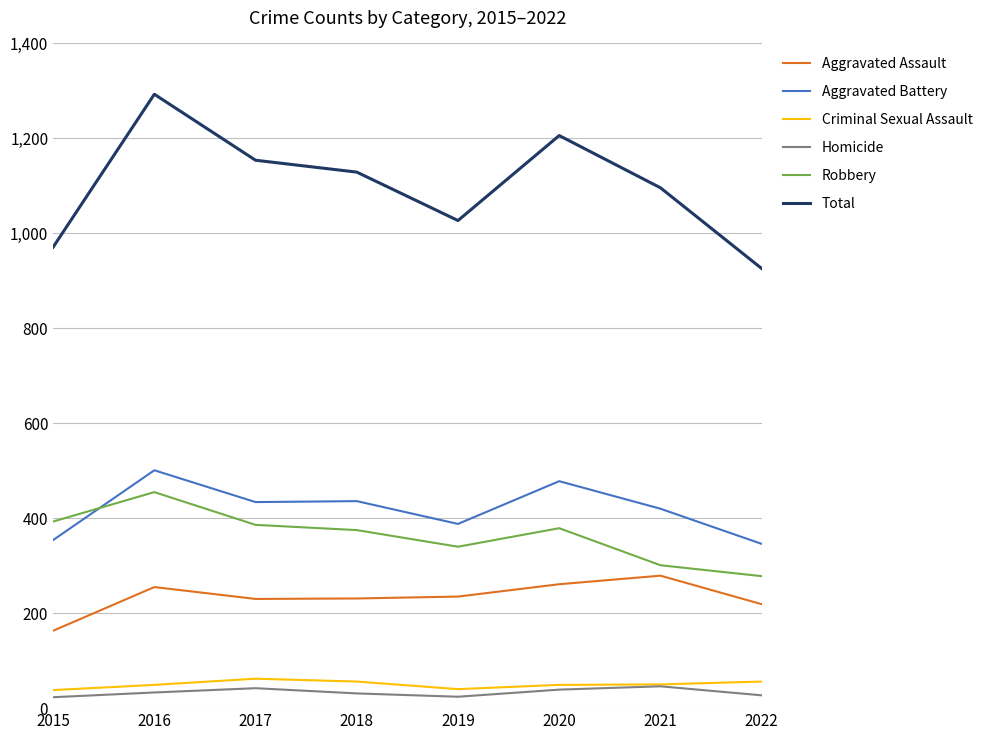

What is the lowest value of the Total series?

926